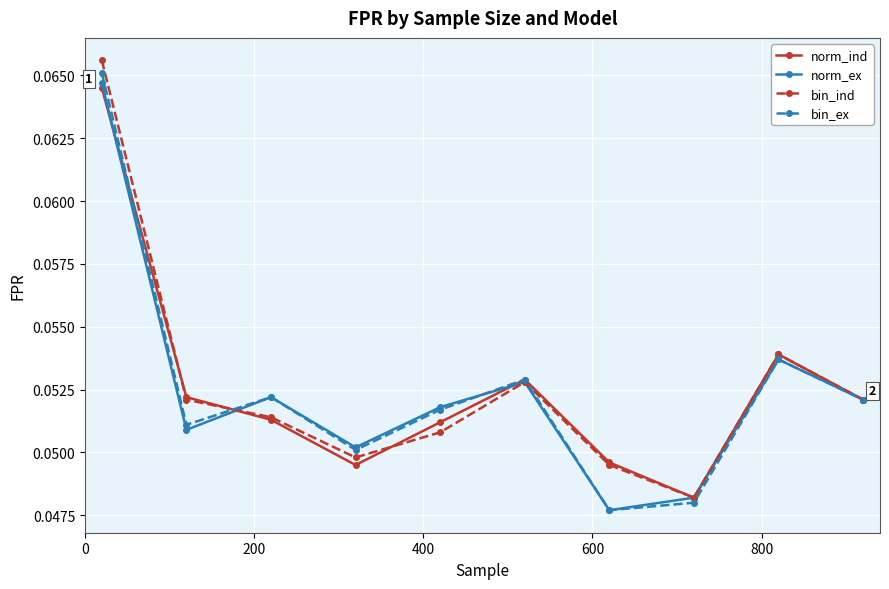

How many norm_ind values are between 0 and 1?

10